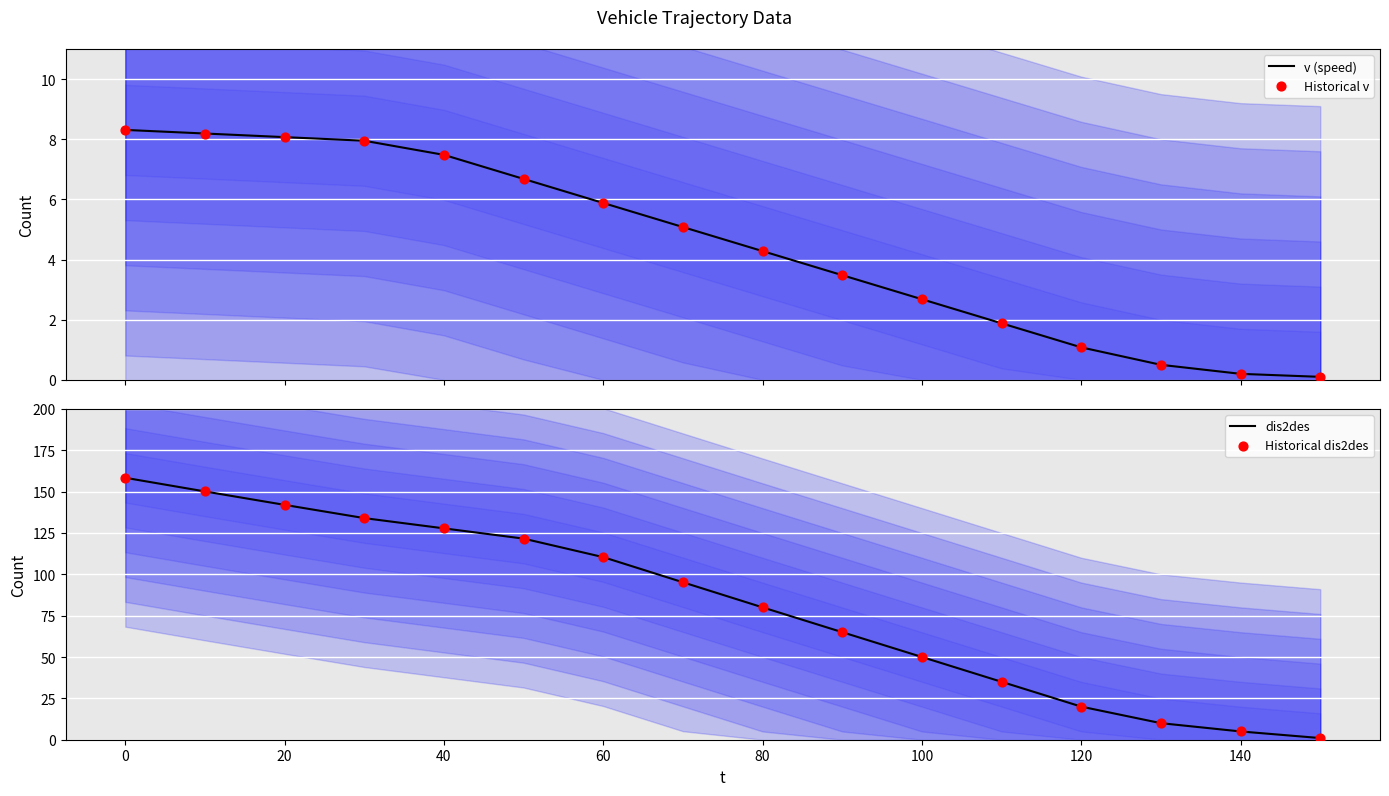

Which series reaches the minimum Y coordinate?

v (speed)